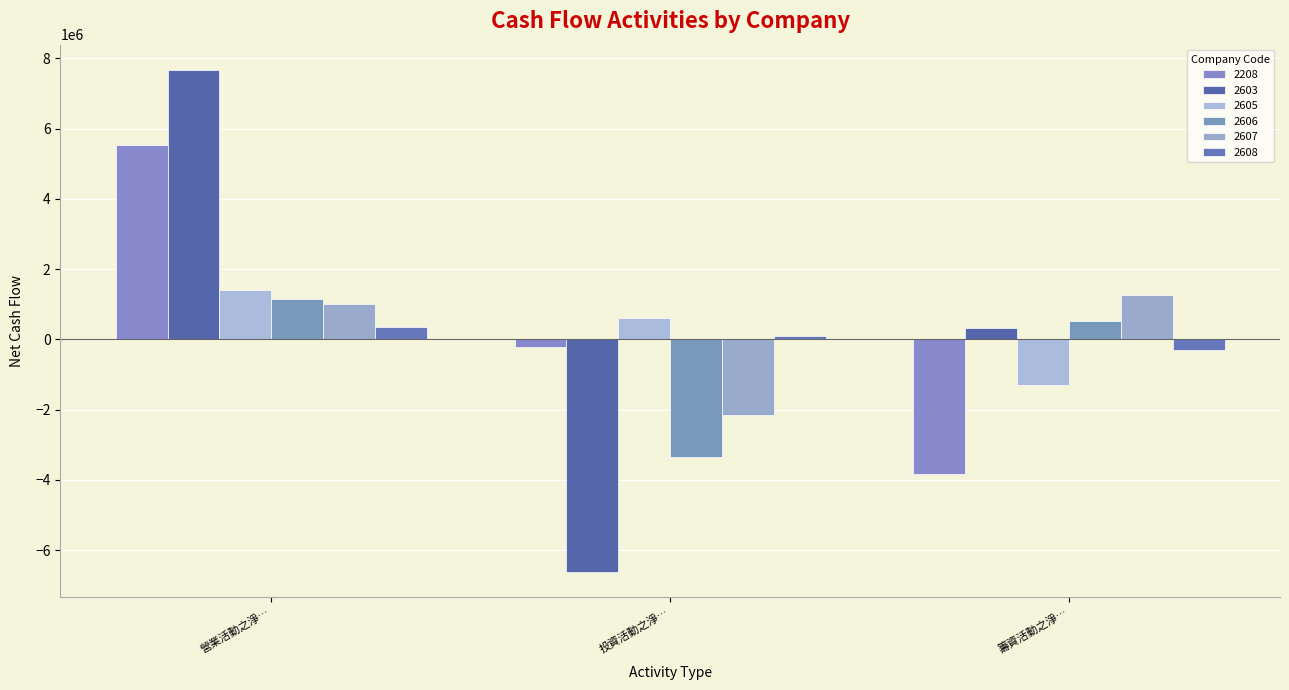

At which label is 2607 closest to -438671?

營業活動之淨…